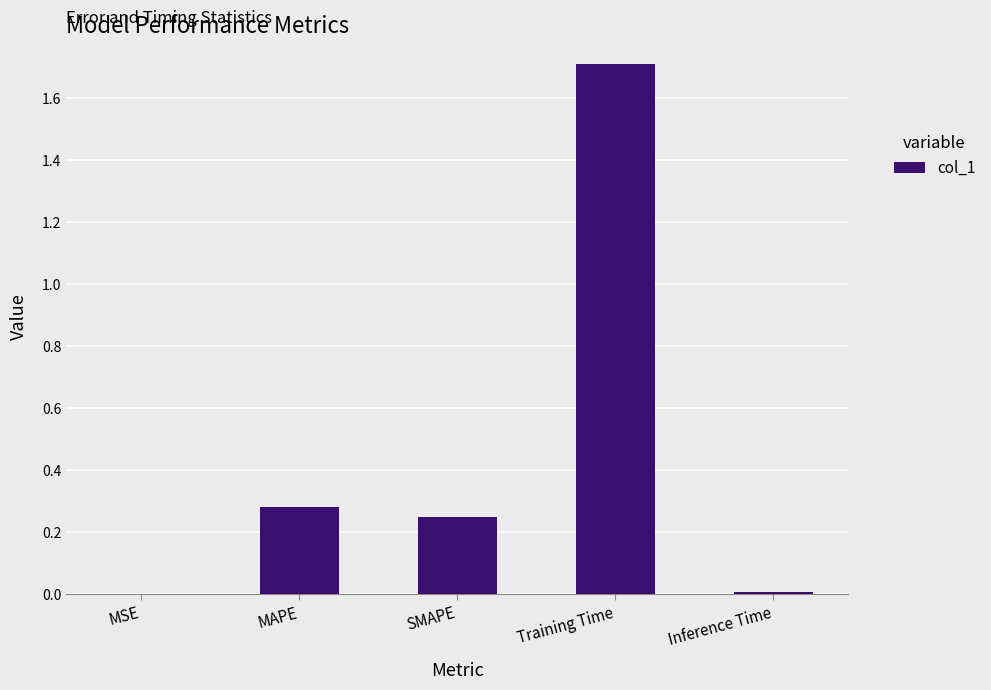

What is the greatest value displayed?

1.7